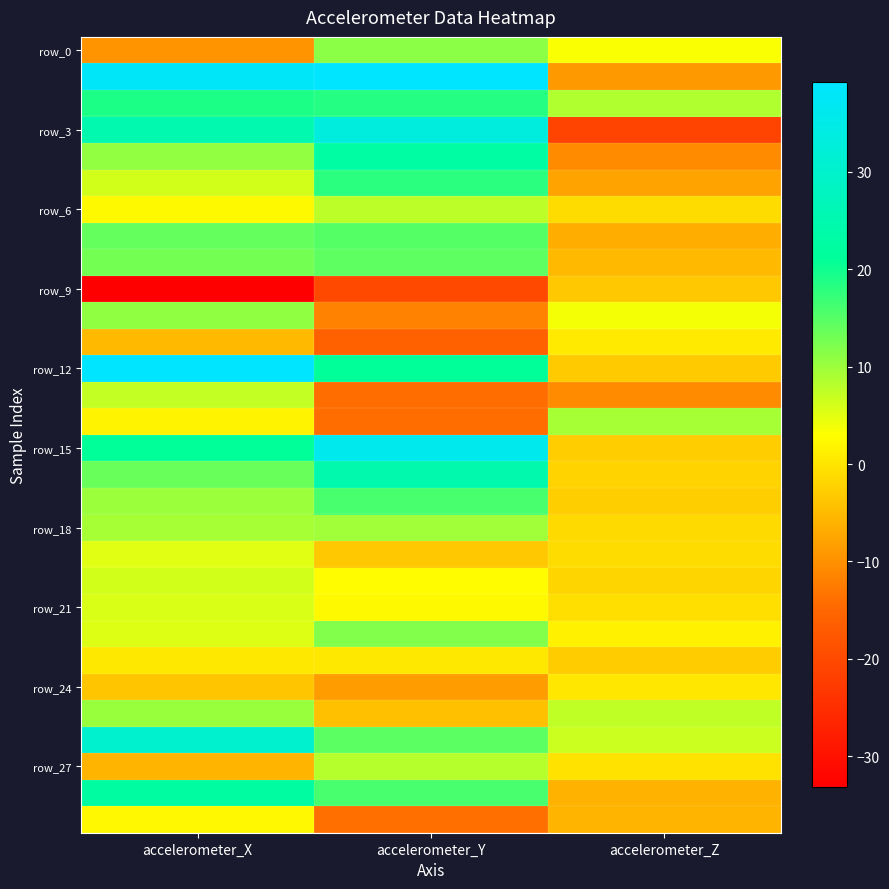

Which series has the largest range (max minus min)?

row_3